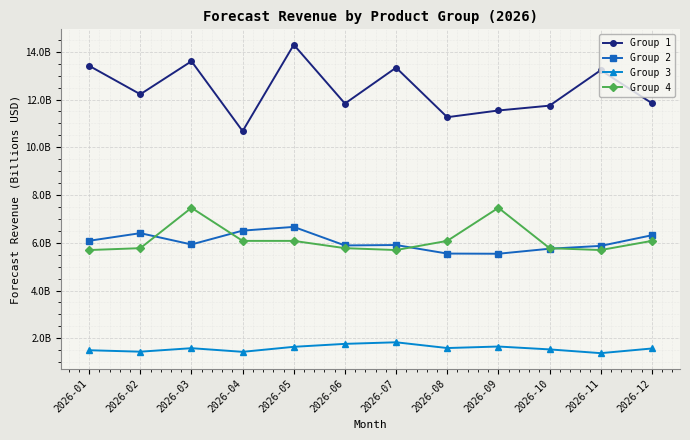

True or false: Group 3 and Group 4 cross at least once.

False